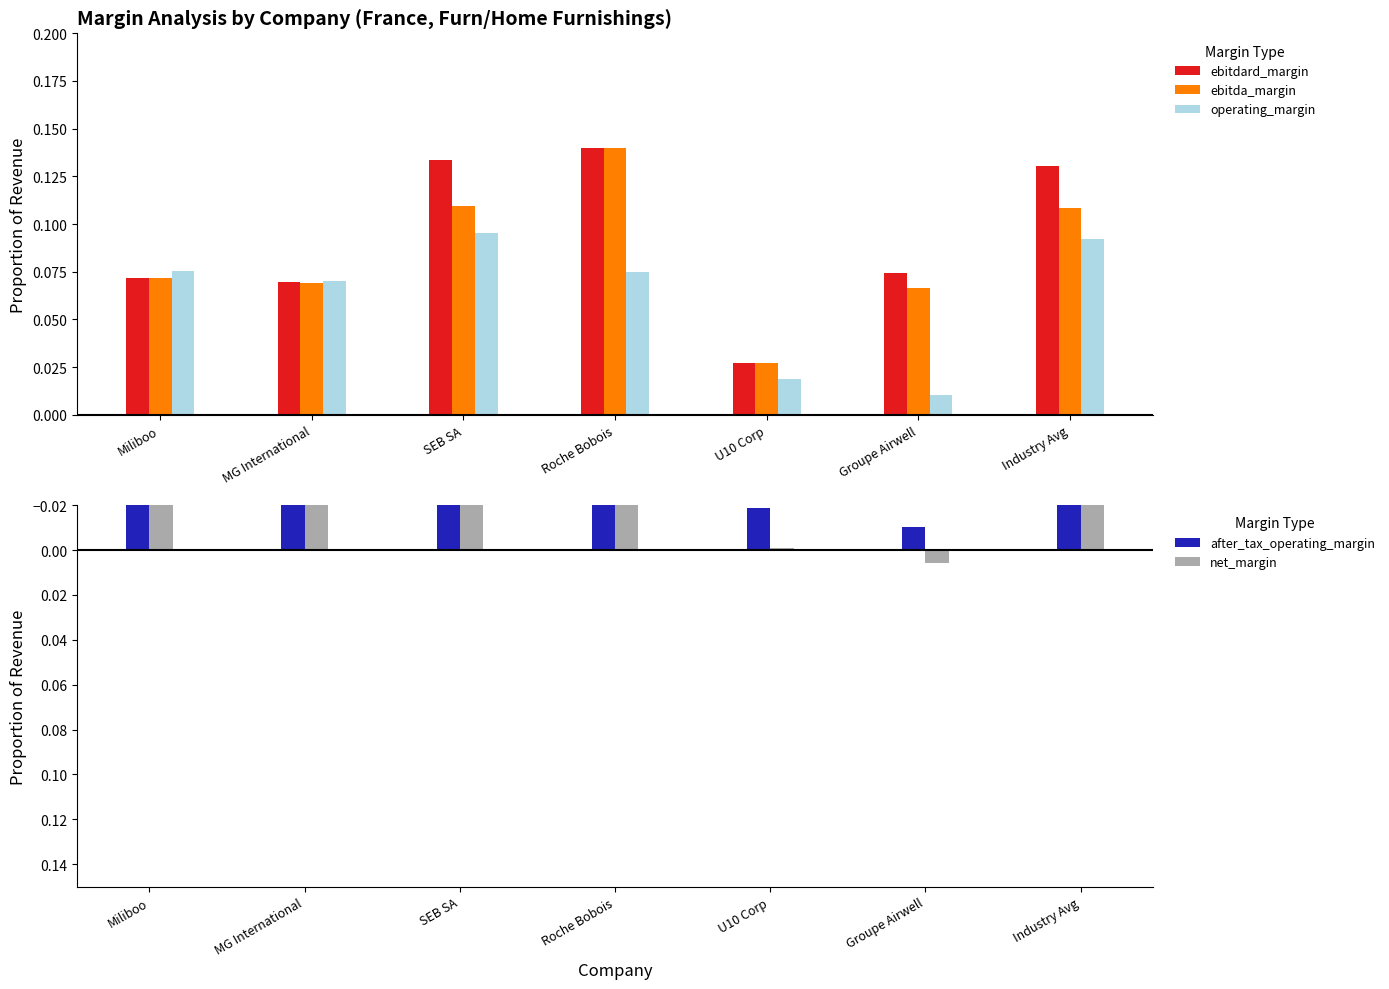

Rank the categories by net_margin value from highest to lowest.

Groupe Airwell, U10 Corp, Roche Bobois, Industry Avg, SEB SA, Miliboo, MG International